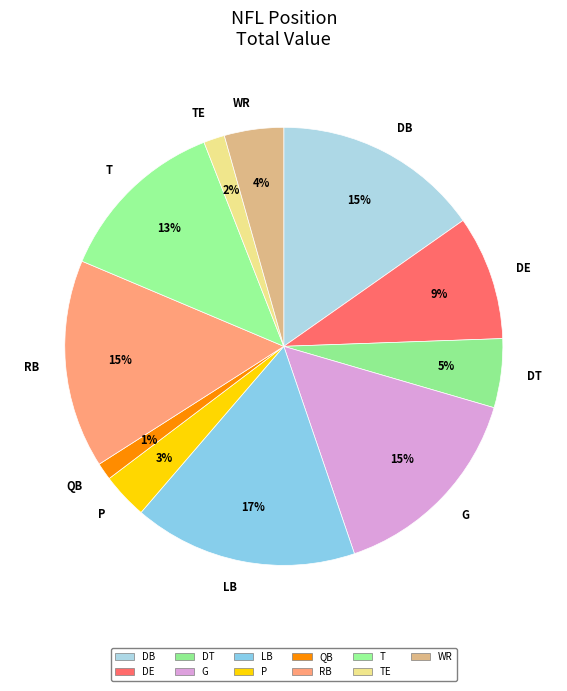

Does G represent more than half of the total?

No